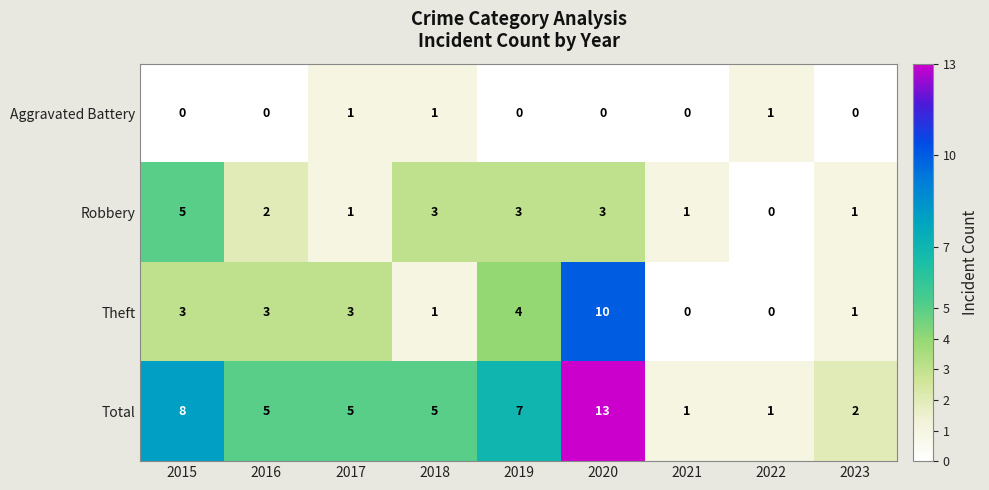

Rank the series by their maximum value, from highest to lowest.

Total, Theft, Robbery, Aggravated Battery